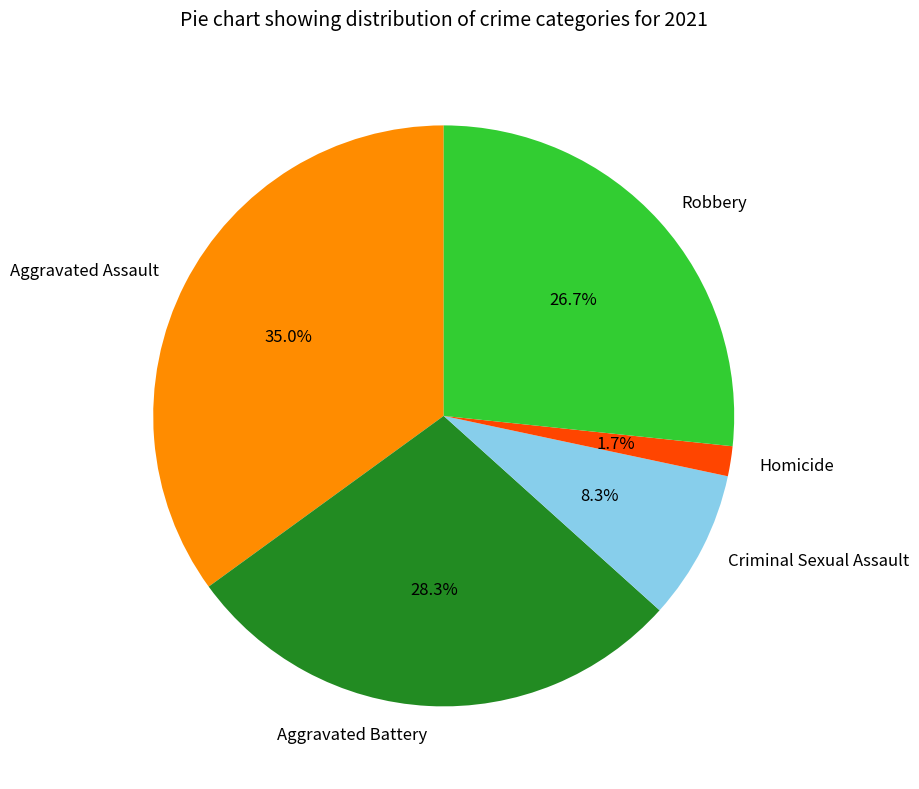

Approximately how many times larger is the value at Robbery compared to Aggravated Assault?

0.8